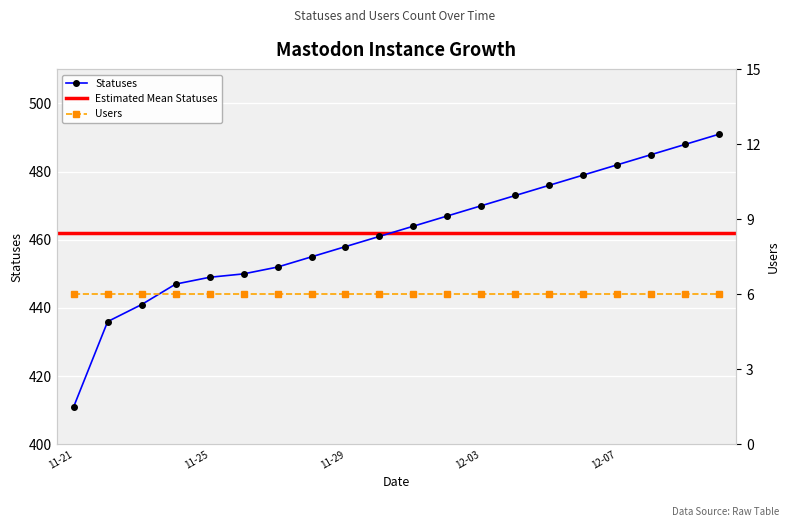

Approximately how many times larger is the value at 2022-12-04 compared to 2022-12-09?

1.0